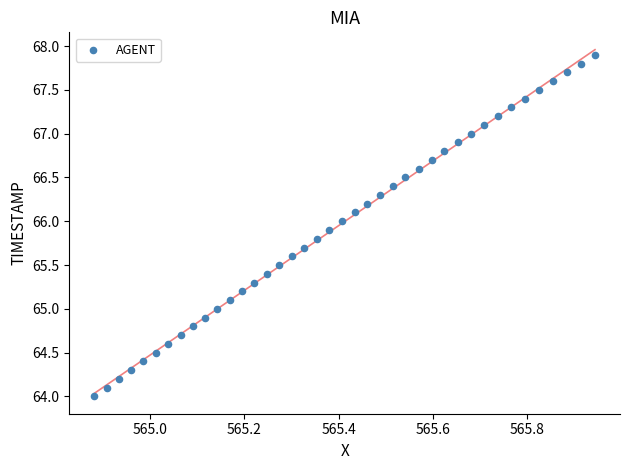

What is the range of Y values (max minus min)?

3.9